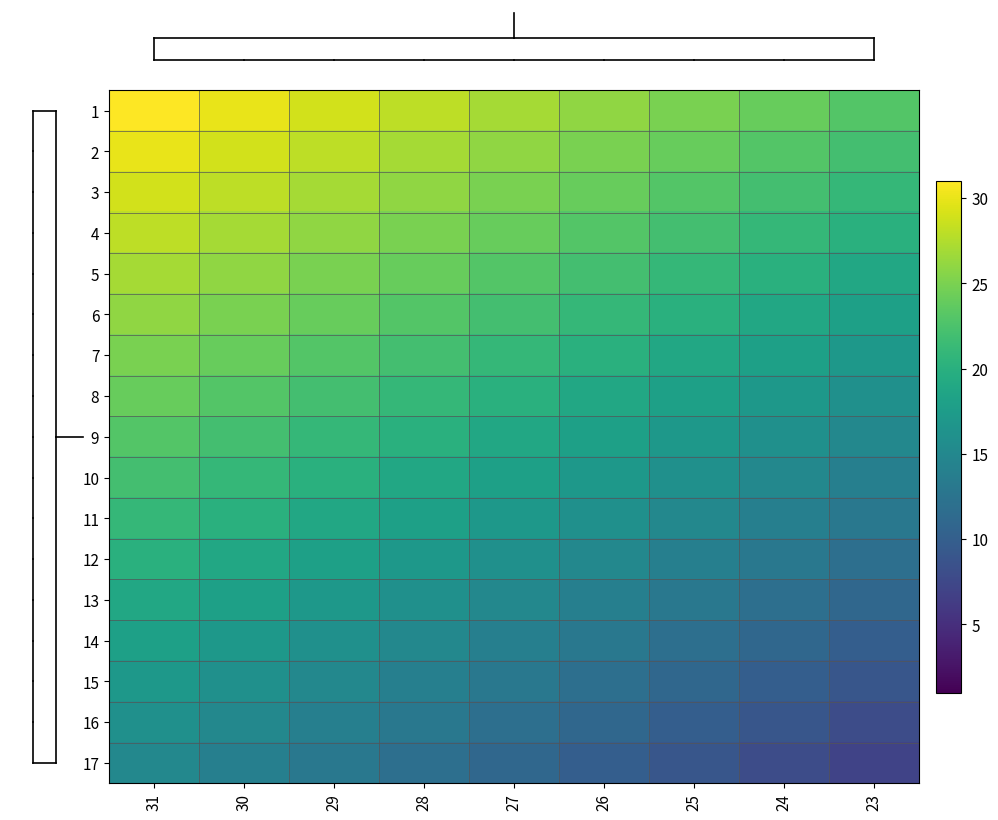

Reading left to right, what are all the values shown in this chart?

1: 31=31	30=30	29=29	28=28	27=27	26=26	25=25	24=24	23=23
2: 31=30	30=29	29=28	28=27	27=26	26=25	25=24	24=23	23=22
3: 31=29	30=28	29=27	28=26	27=25	26=24	25=23	24=22	23=21
4: 31=28	30=27	29=26	28=25	27=24	26=23	25=22	24=21	23=20
5: 31=27	30=26	29=25	28=24	27=23	26=22	25=21	24=20	23=19
6: 31=26	30=25	29=24	28=23	27=22	26=21	25=20	24=19	23=18
7: 31=25	30=24	29=23	28=22	27=21	26=20	25=19	24=18	23=17
8: 31=24	30=23	29=22	28=21	27=20	26=19	25=18	24=17	23=16
9: 31=23	30=22	29=21	28=20	27=19	26=18	25=17	24=16	23=15
10: 31=22	30=21	29=20	28=19	27=18	26=17	25=16	24=15	23=14
11: 31=21	30=20	29=19	28=18	27=17	26=16	25=15	24=14	23=13
12: 31=20	30=19	29=18	28=17	27=16	26=15	25=14	24=13	23=12
13: 31=19	30=18	29=17	28=16	27=15	26=14	25=13	24=12	23=11
14: 31=18	30=17	29=16	28=15	27=14	26=13	25=12	24=11	23=10
15: 31=17	30=16	29=15	28=14	27=13	26=12	25=11	24=10	23=9
16: 31=16	30=15	29=14	28=13	27=12	26=11	25=10	24=9	23=8
17: 31=15	30=14	29=13	28=12	27=11	26=10	25=9	24=8	23=7